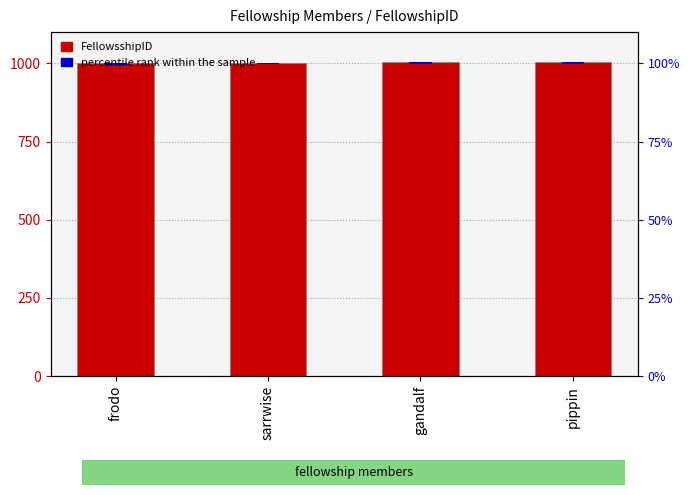

What is the difference between the FellowsshipID values at pippin and frodo?

3.0